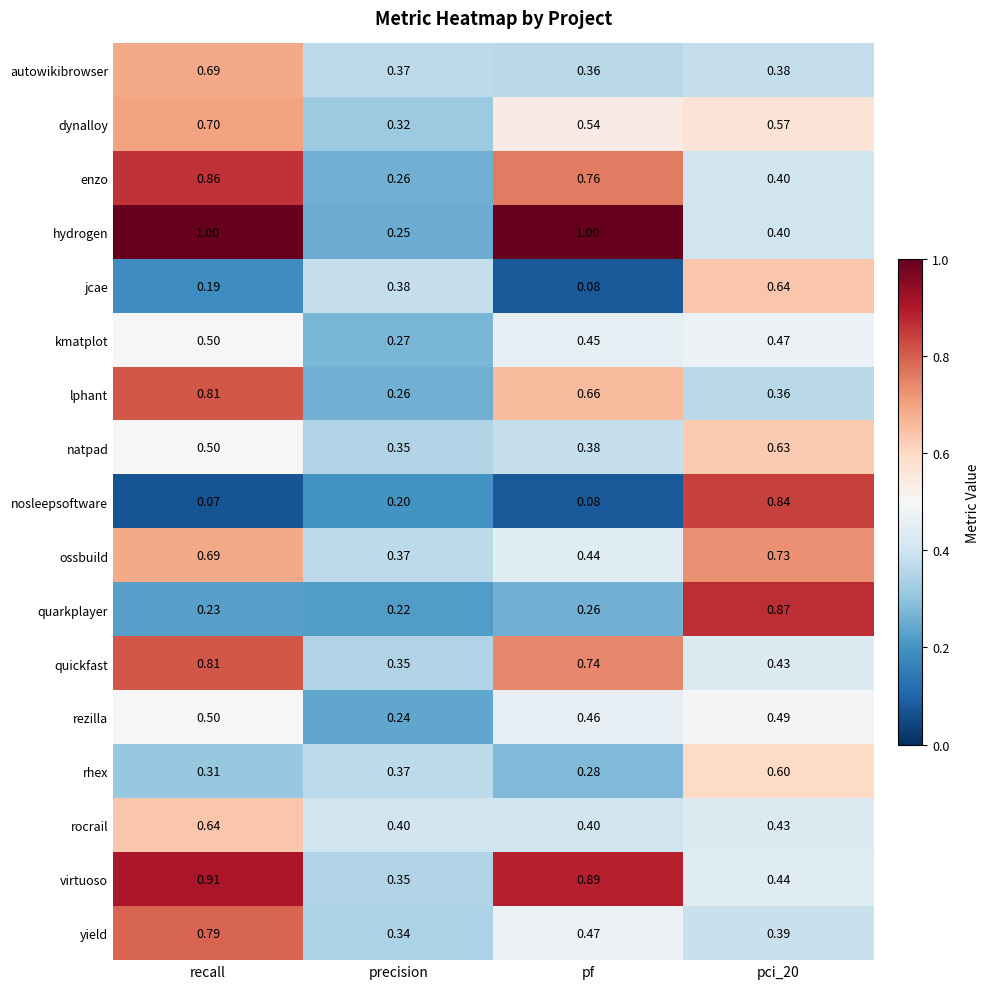

Which series has the largest range (max minus min)?

nosleepsoftware